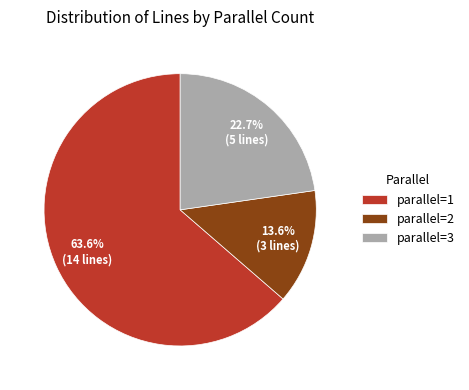

To the nearest percent, what is the difference between the parallel=2 and parallel=1 slice percentages?

50%